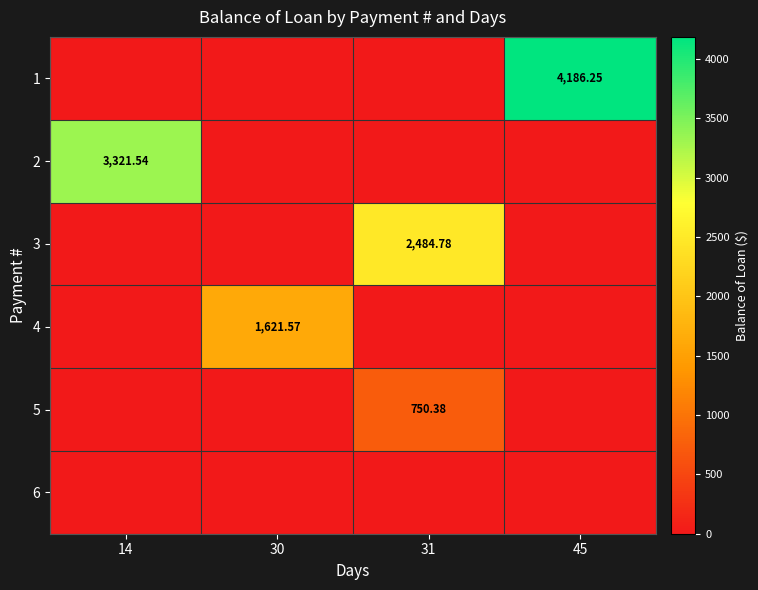

Rank the series by their average value, from lowest to highest.

6, 5, 4, 3, 2, 1